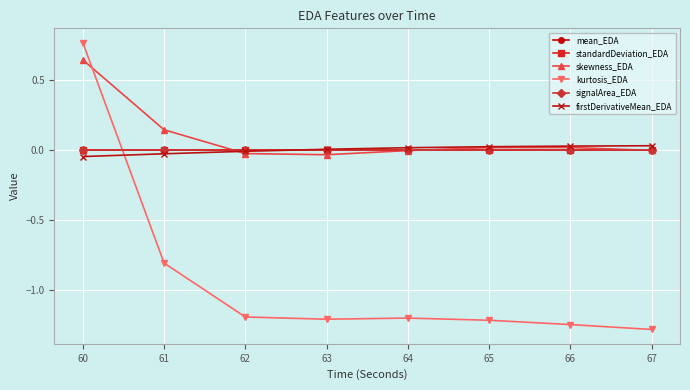

At which category is the sum across all series the highest?

60